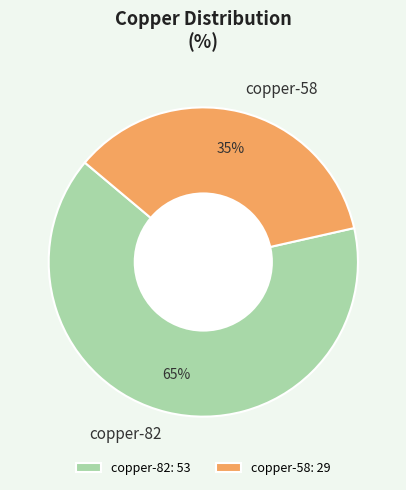

Approximately how many times larger is the value at copper-58 compared to copper-82?

0.5